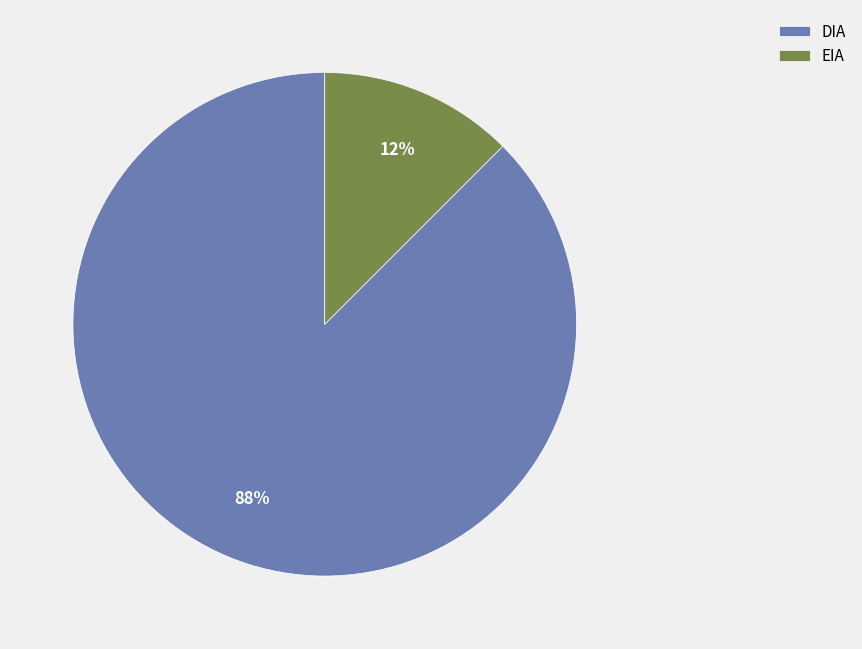

To the nearest percent, what is the average slice percentage?

50%